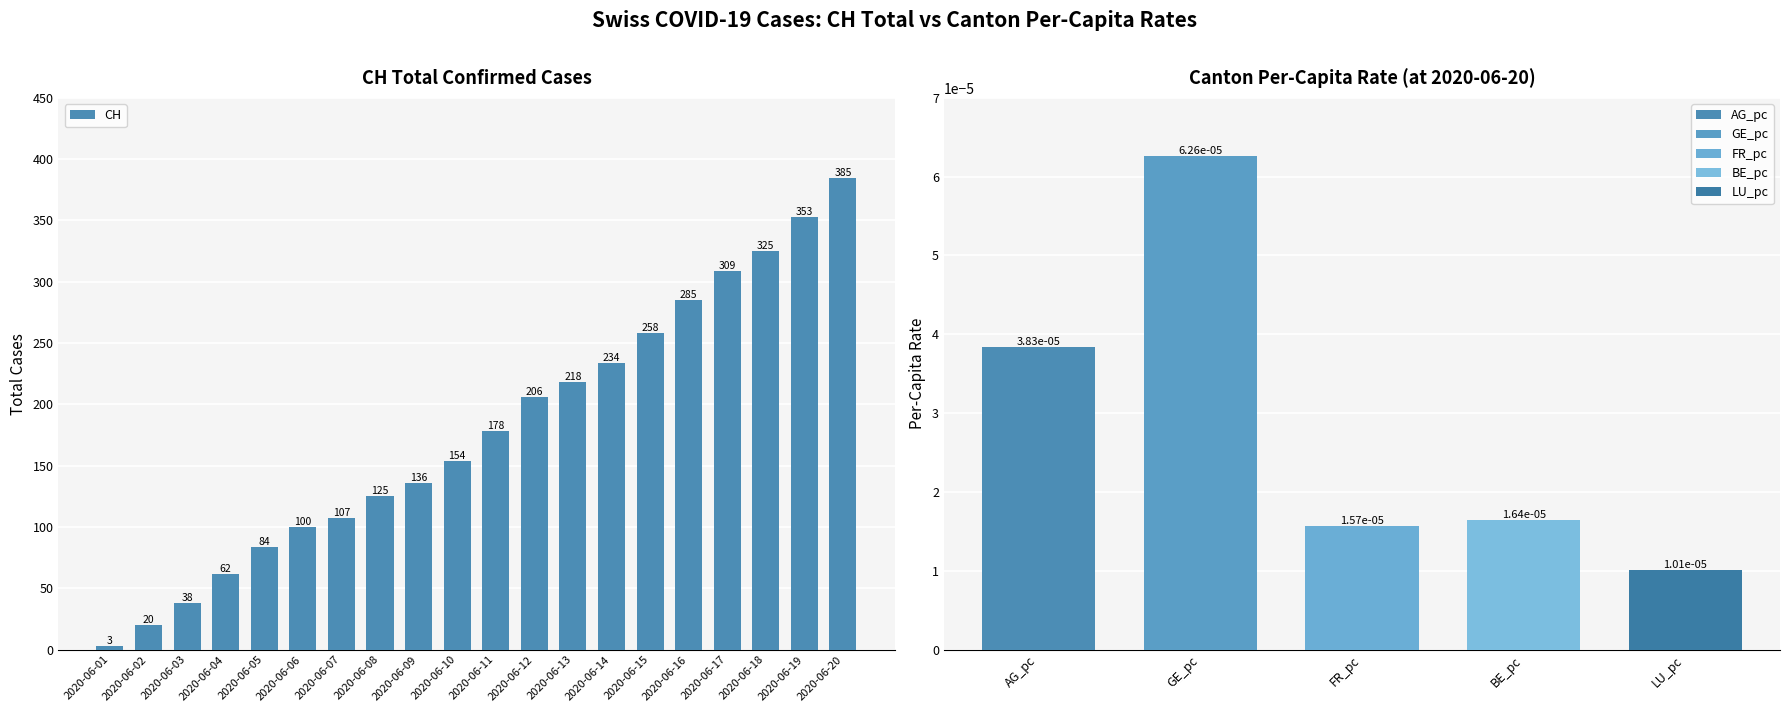

Rank the categories by value from lowest to highest.

2020-06-01, 2020-06-02, 2020-06-03, 2020-06-04, 2020-06-05, 2020-06-06, 2020-06-07, 2020-06-08, 2020-06-09, 2020-06-10, 2020-06-11, 2020-06-12, 2020-06-13, 2020-06-14, 2020-06-15, 2020-06-16, 2020-06-17, 2020-06-18, 2020-06-19, 2020-06-20